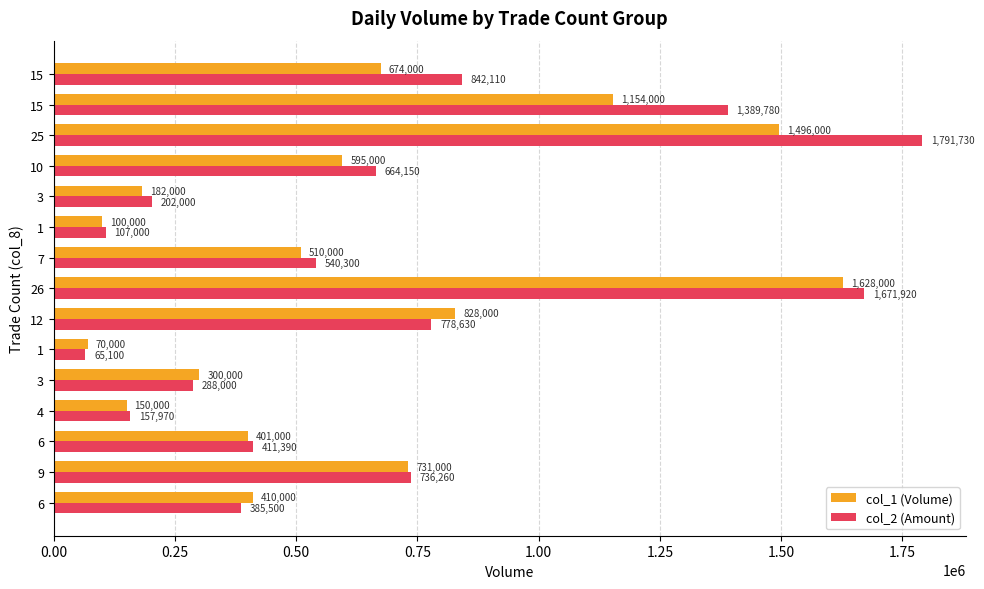

How many values in the col_2 (Amount) series are below 540300?

7